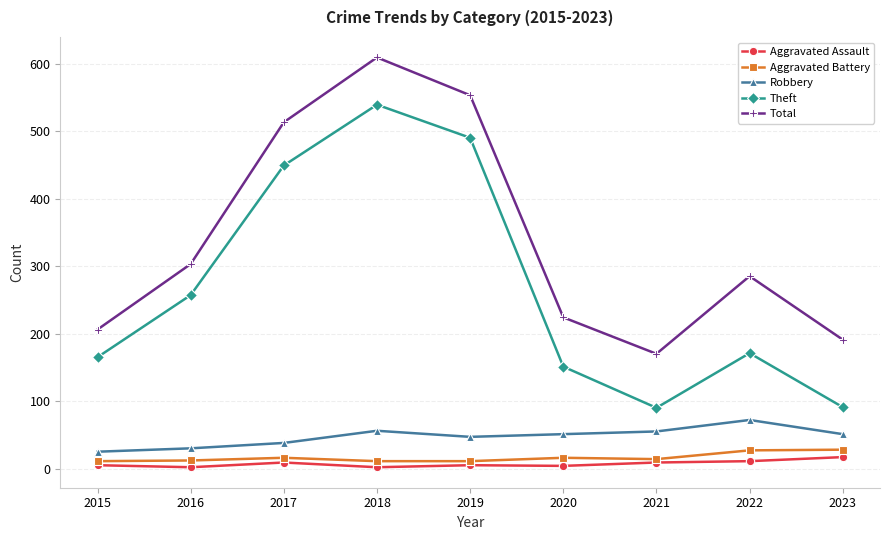

At which category does the chart reach its peak across all series?

2018